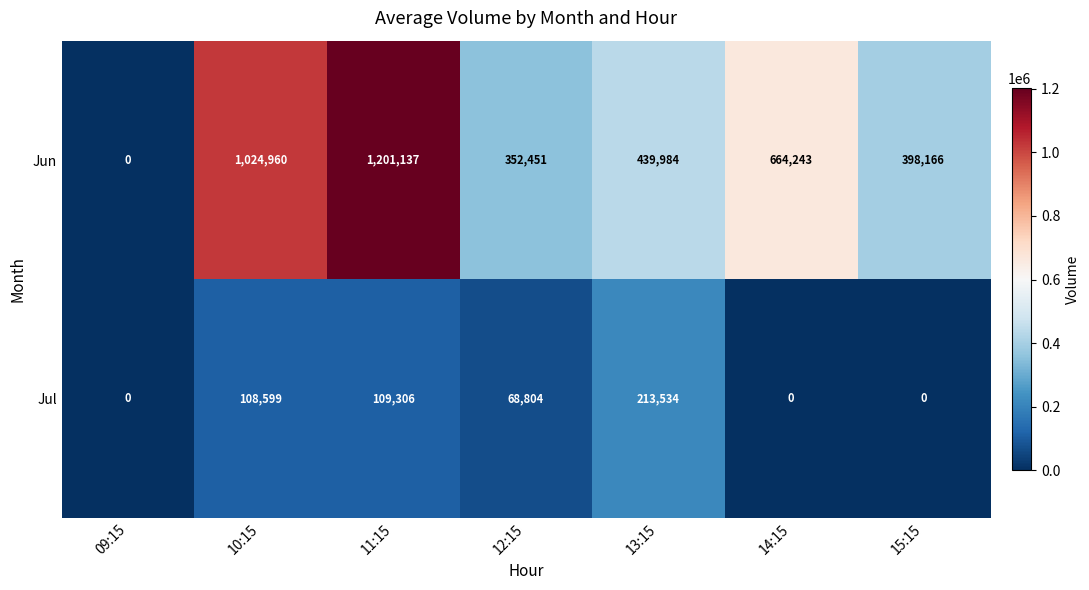

What is the average value of the Jul series?

71463